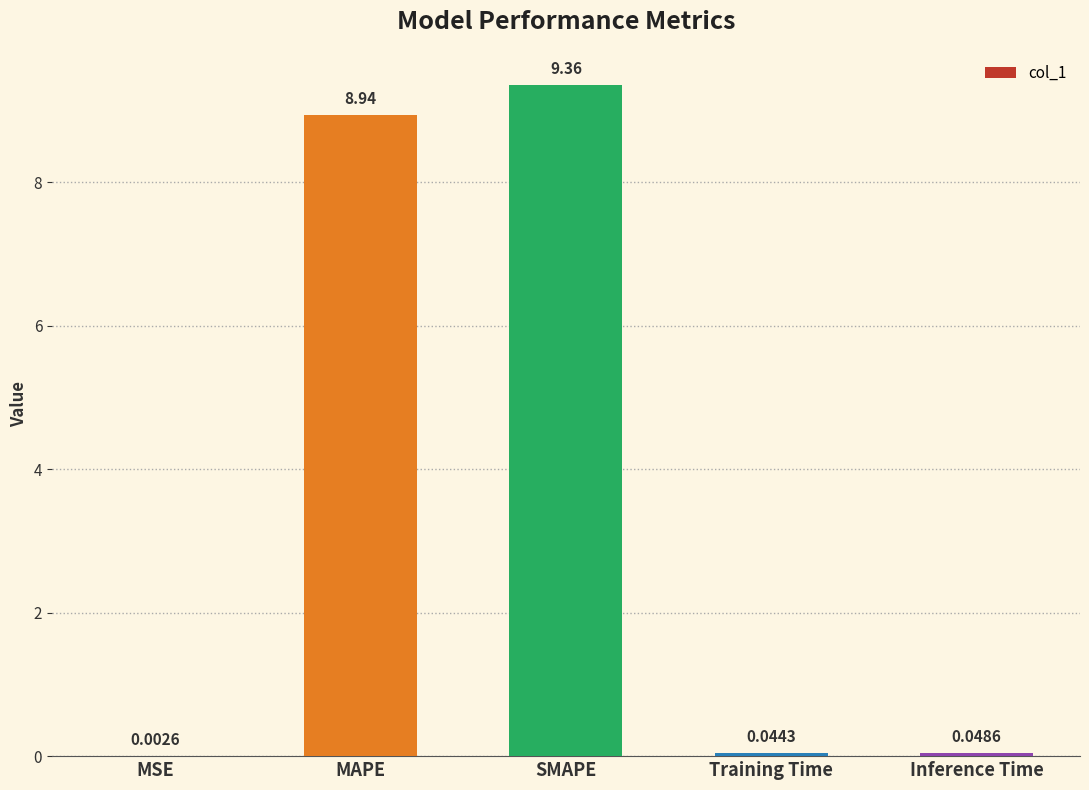

Which has a higher value, SMAPE or Training Time?

SMAPE